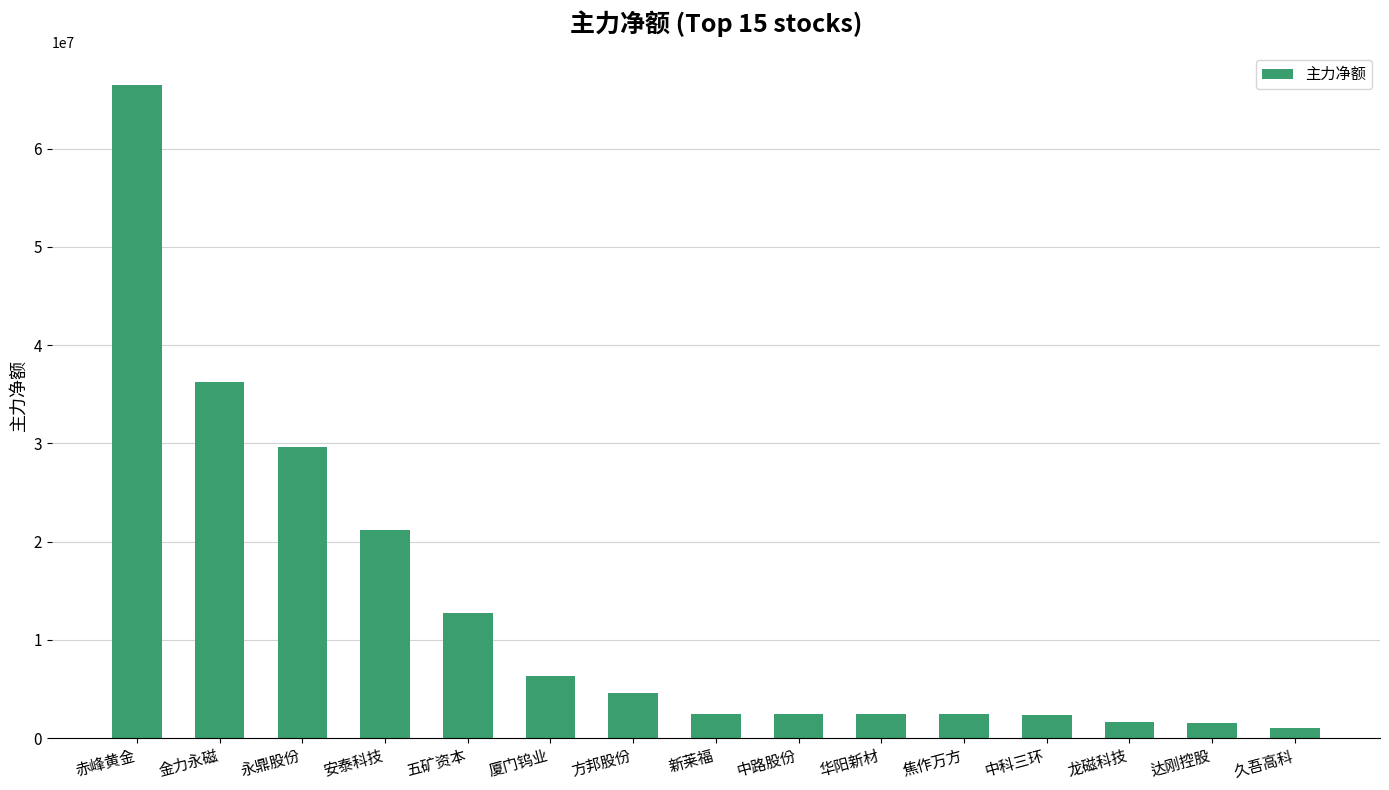

What is the greatest value displayed?

66444784